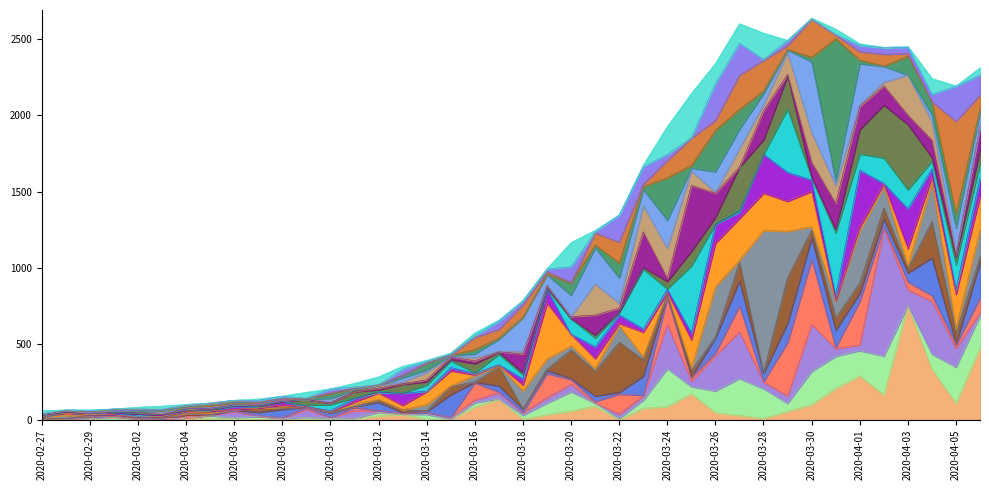

List the labels in order of value, smallest first.

2020-02-27, 2020-02-28, 2020-02-29, 2020-03-01, 2020-03-02, 2020-03-03, 2020-03-04, 2020-03-05, 2020-03-06, 2020-03-07, 2020-03-08, 2020-03-09, 2020-03-10, 2020-03-11, 2020-03-12, 2020-03-13, 2020-03-14, 2020-03-15, 2020-03-16, 2020-03-17, 2020-03-18, 2020-03-19, 2020-03-20, 2020-03-21, 2020-03-22, 2020-03-23, 2020-03-24, 2020-03-25, 2020-04-05, 2020-04-04, 2020-04-06, 2020-03-26, 2020-04-02, 2020-04-03, 2020-04-01, 2020-03-29, 2020-03-28, 2020-03-31, 2020-03-27, 2020-03-30